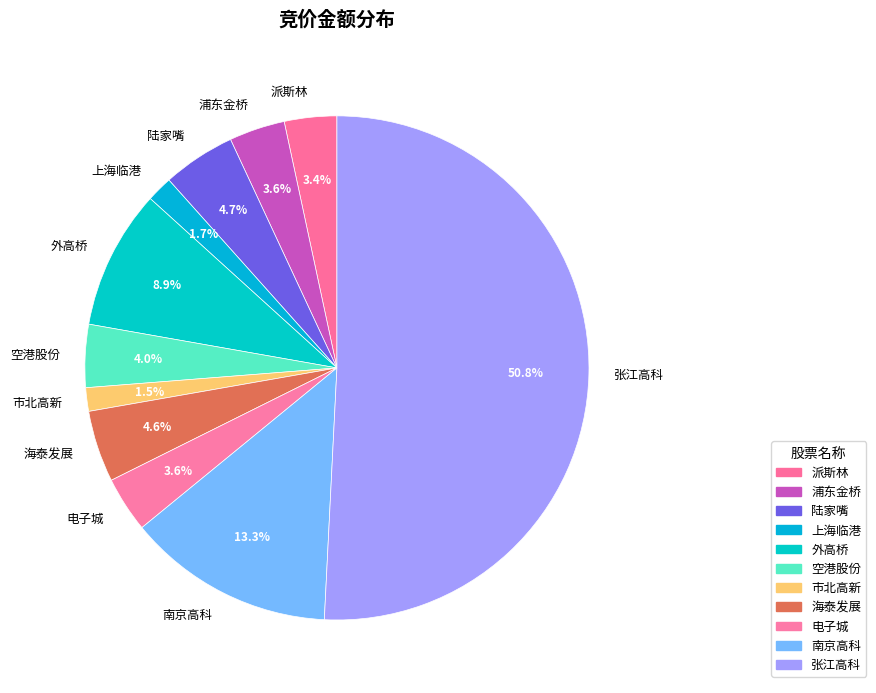

How many slices are in this pie chart?

11